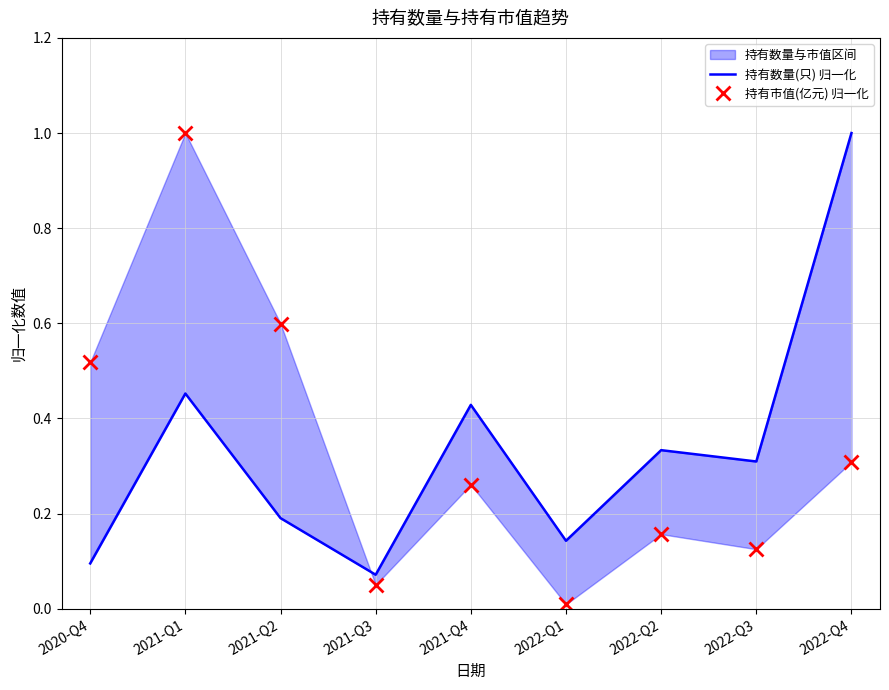

At 2021-Q4, list the series in order from largest to smallest.

持有数量(只) 归一化, 持有市值(亿元) 归一化